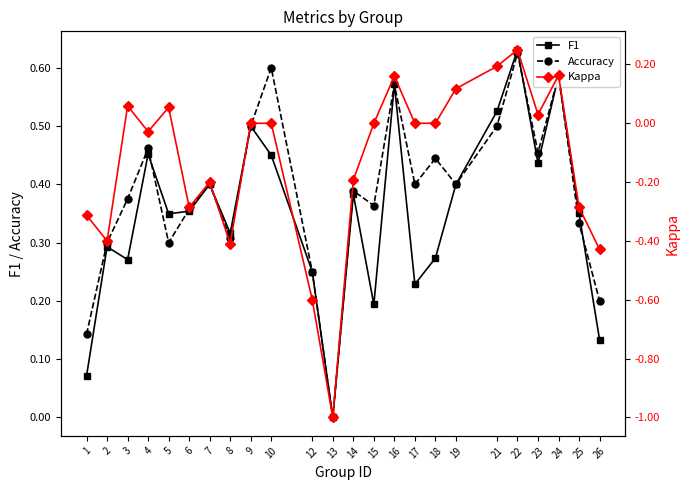

How many data points in F1 are above 0?

23